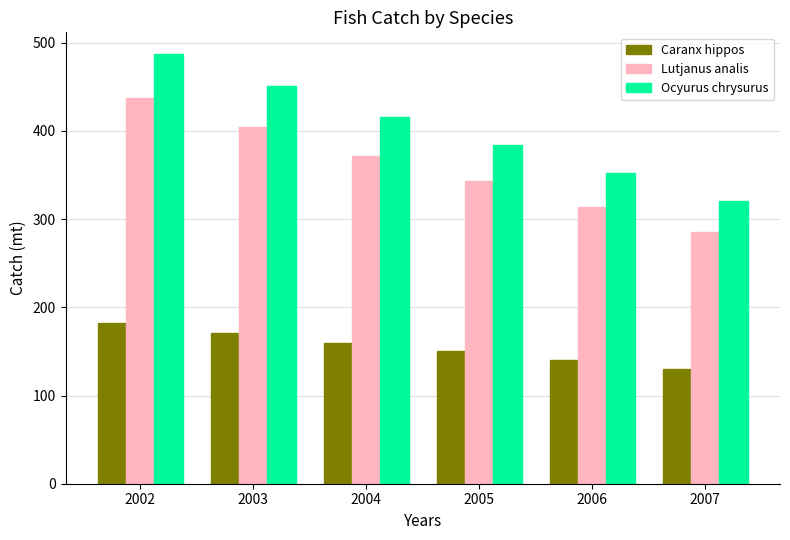

What is the value of the Lutjanus analis bar at the 3rd from the left?

372.0